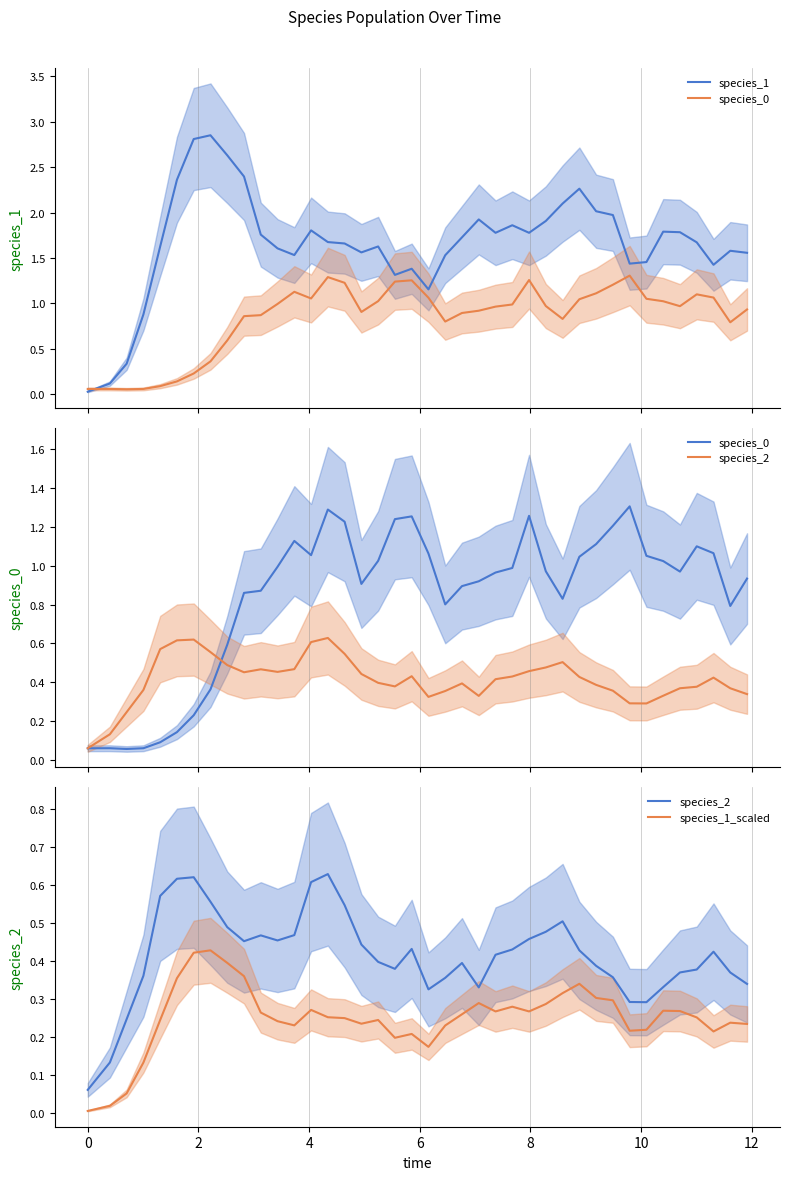

How many categories are shown in the chart?

40